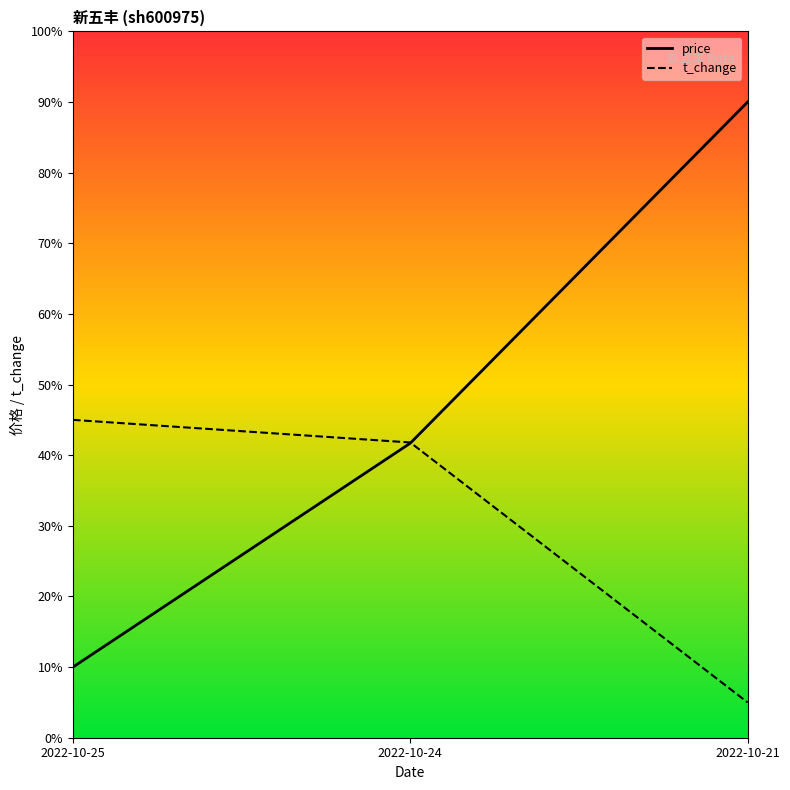

Rank the series by their maximum value, from lowest to highest.

t_change, price